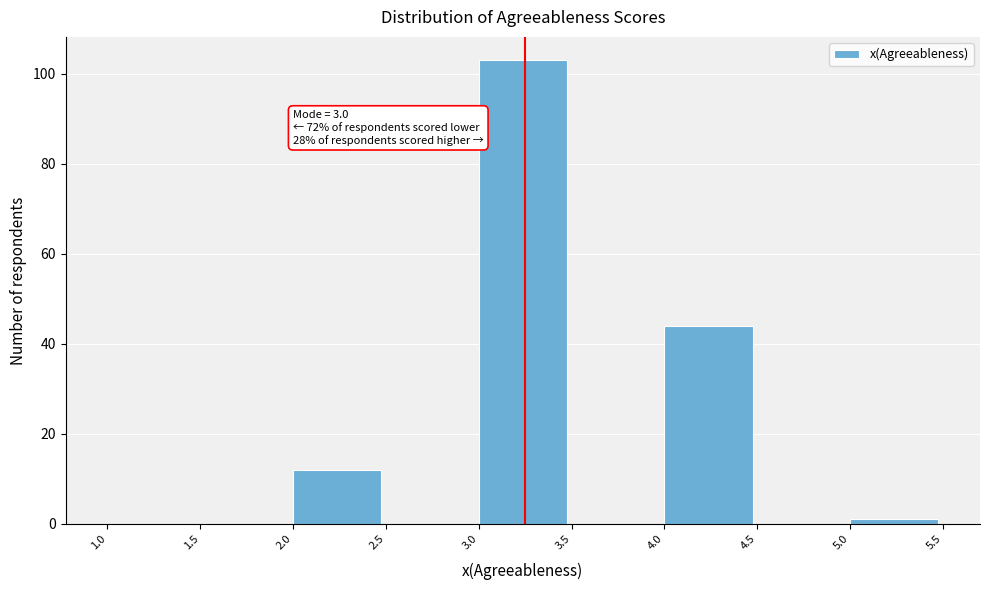

Which range on the x-axis has the tallest bar?

3.0 to 3.5